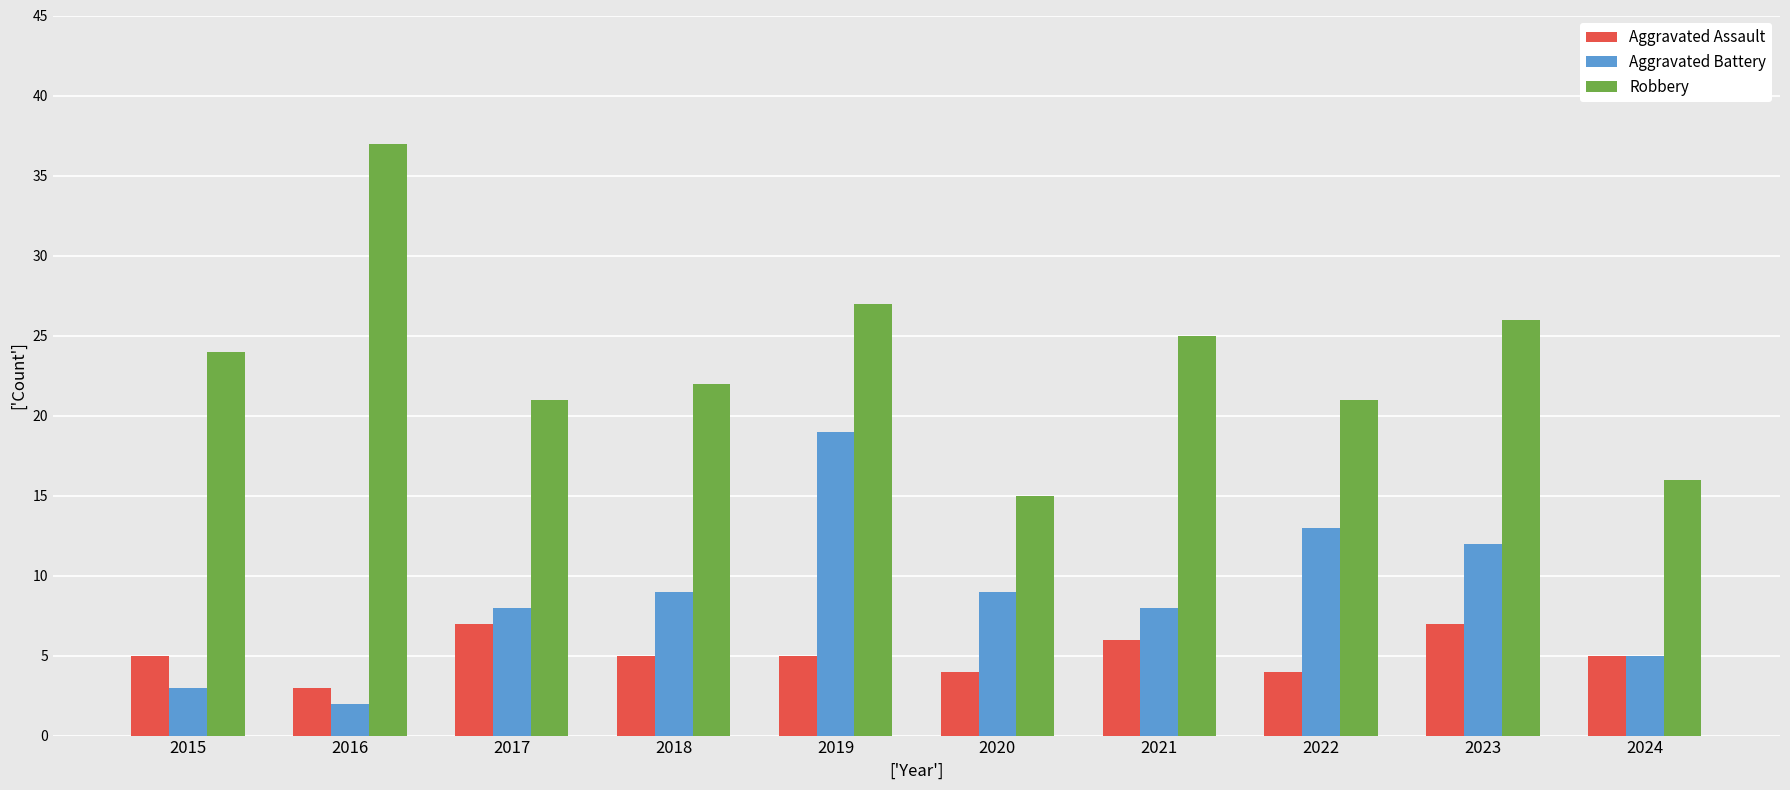

Reading left to right, extract all data points from this chart.

Aggravated Assault: 2015=5	2016=3	2017=7	2018=5	2019=5	2020=4	2021=6	2022=4	2023=7	2024=5
Aggravated Battery: 2015=3	2016=2	2017=8	2018=9	2019=19	2020=9	2021=8	2022=13	2023=12	2024=5
Robbery: 2015=24	2016=37	2017=21	2018=22	2019=27	2020=15	2021=25	2022=21	2023=26	2024=16